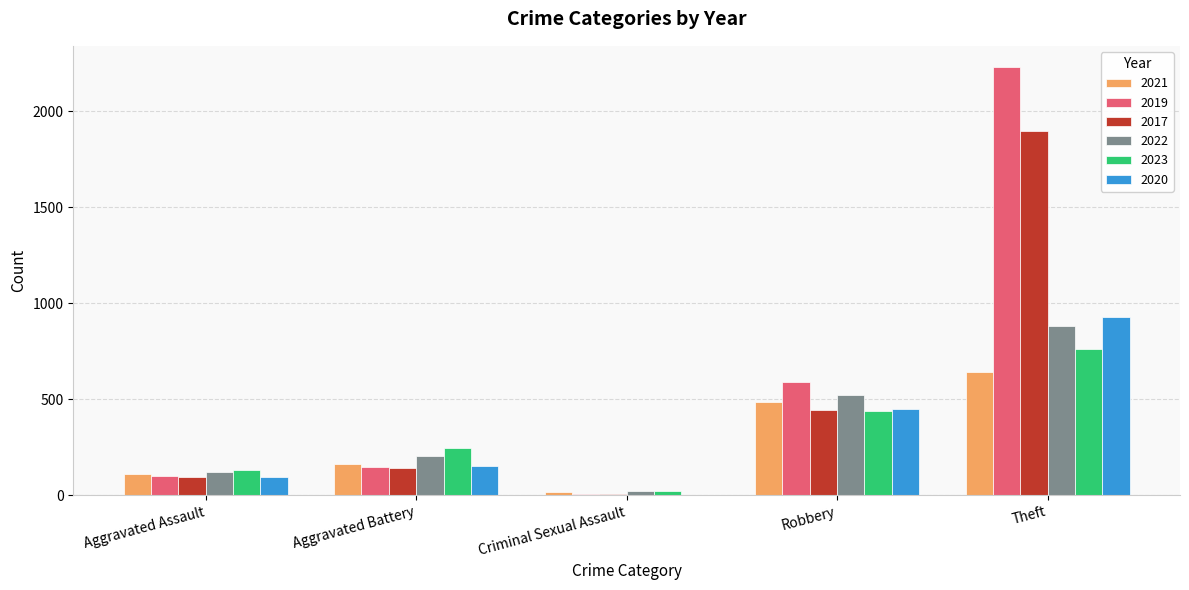

What is the total value across all series at Criminal Sexual Assault?

79